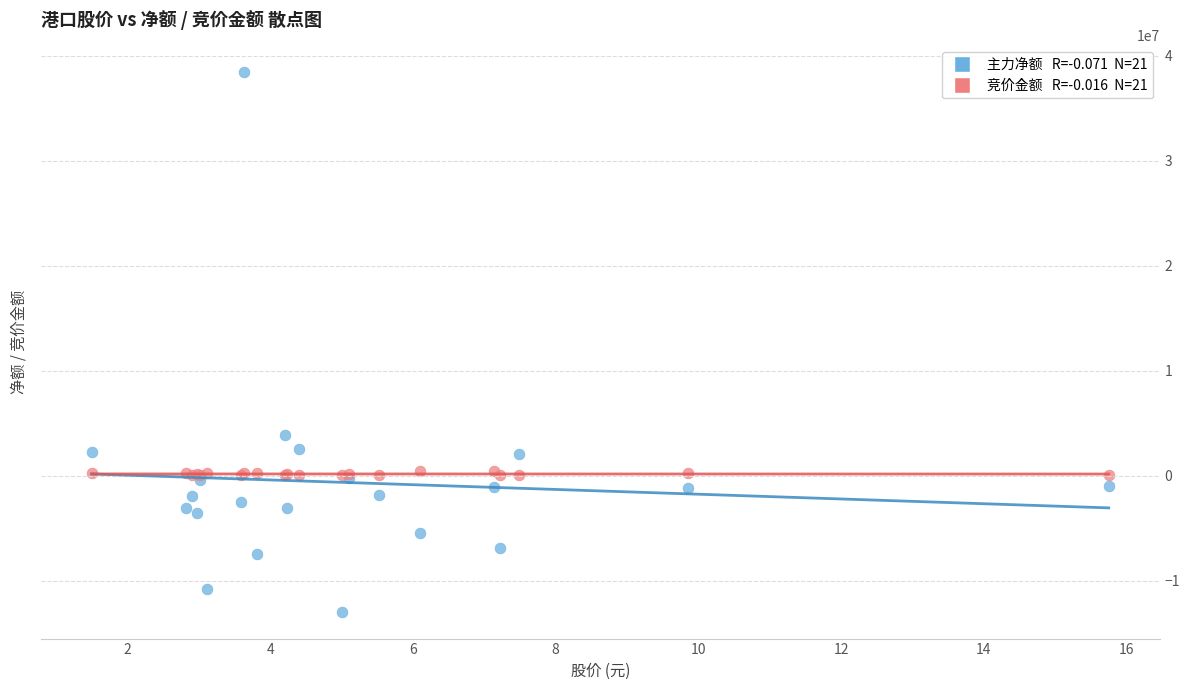

Across all series, what Y value is closest to 12739536?

3852749